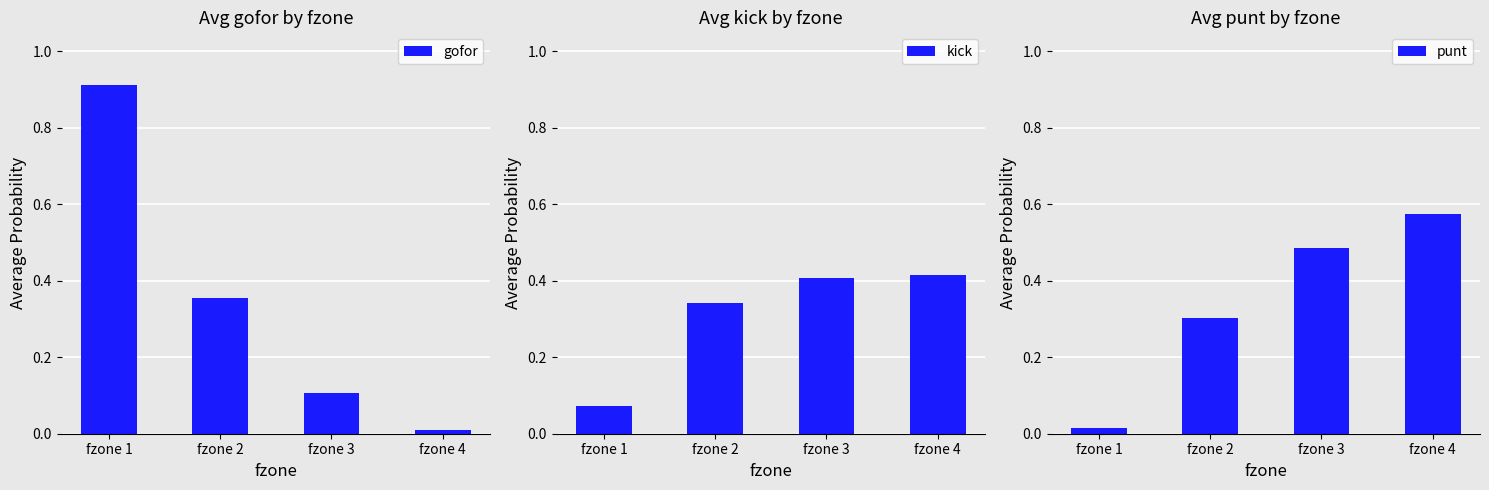

True or false: gofor has a value of 0.9 at fzone 1.

True